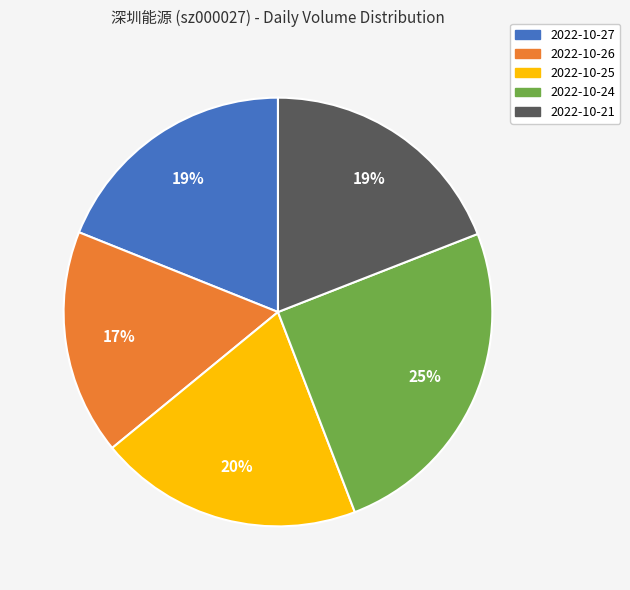

What is the largest slice in the pie chart?

2022-10-24